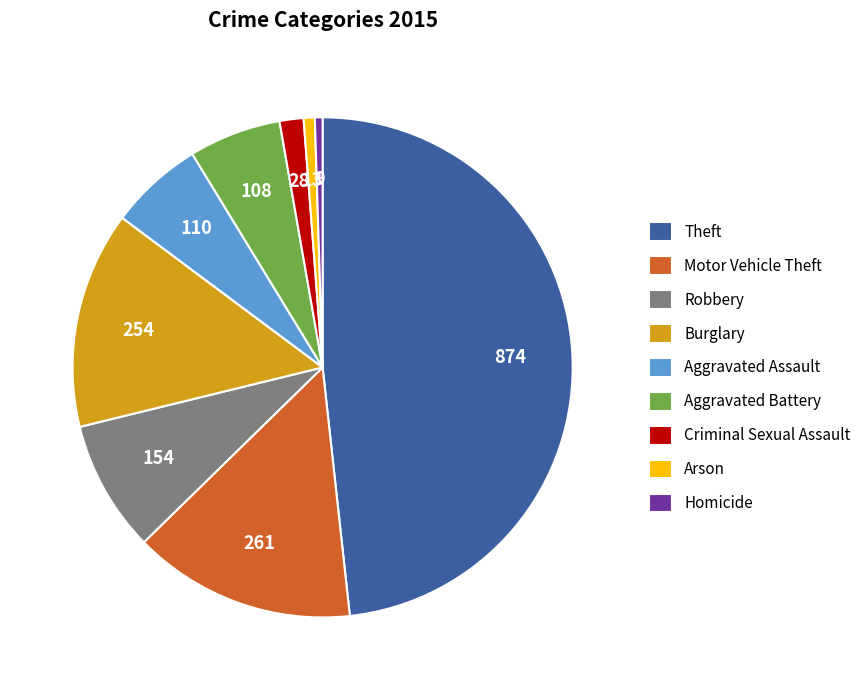

Does Criminal Sexual Assault represent more than half of the total?

No